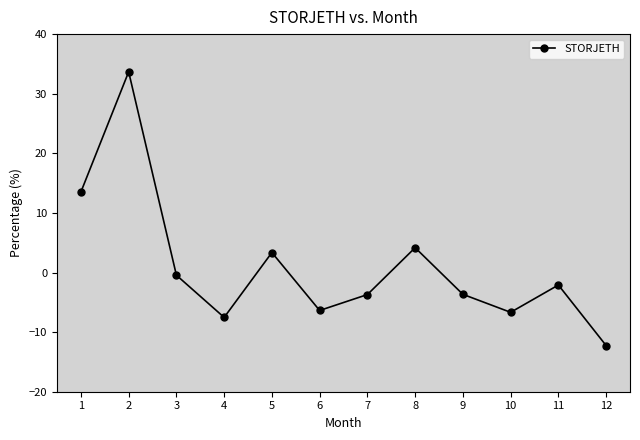

Where is the data nearest to the value 10?

1